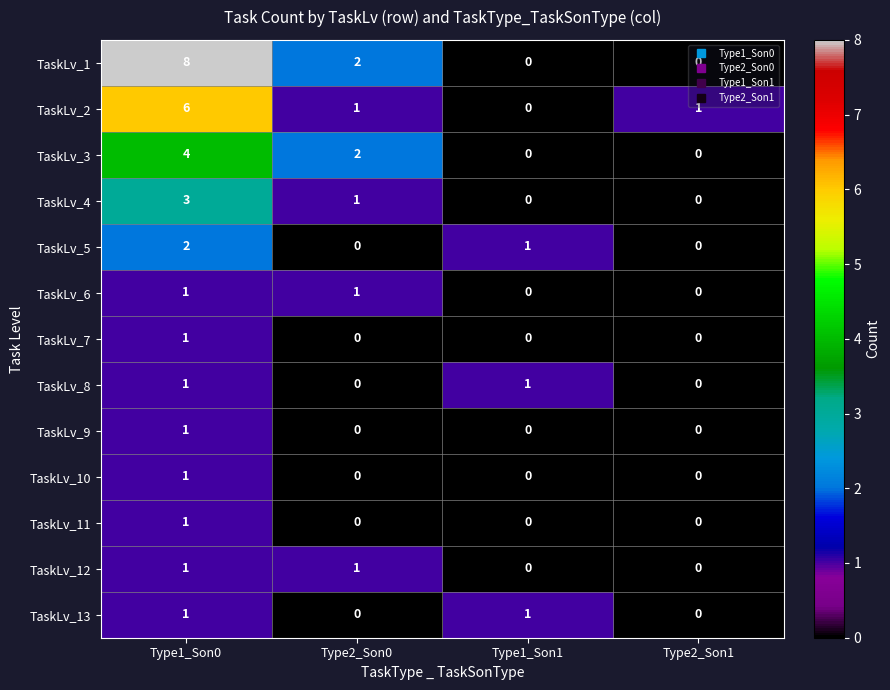

Which series has the largest range (max minus min)?

TaskLv_1